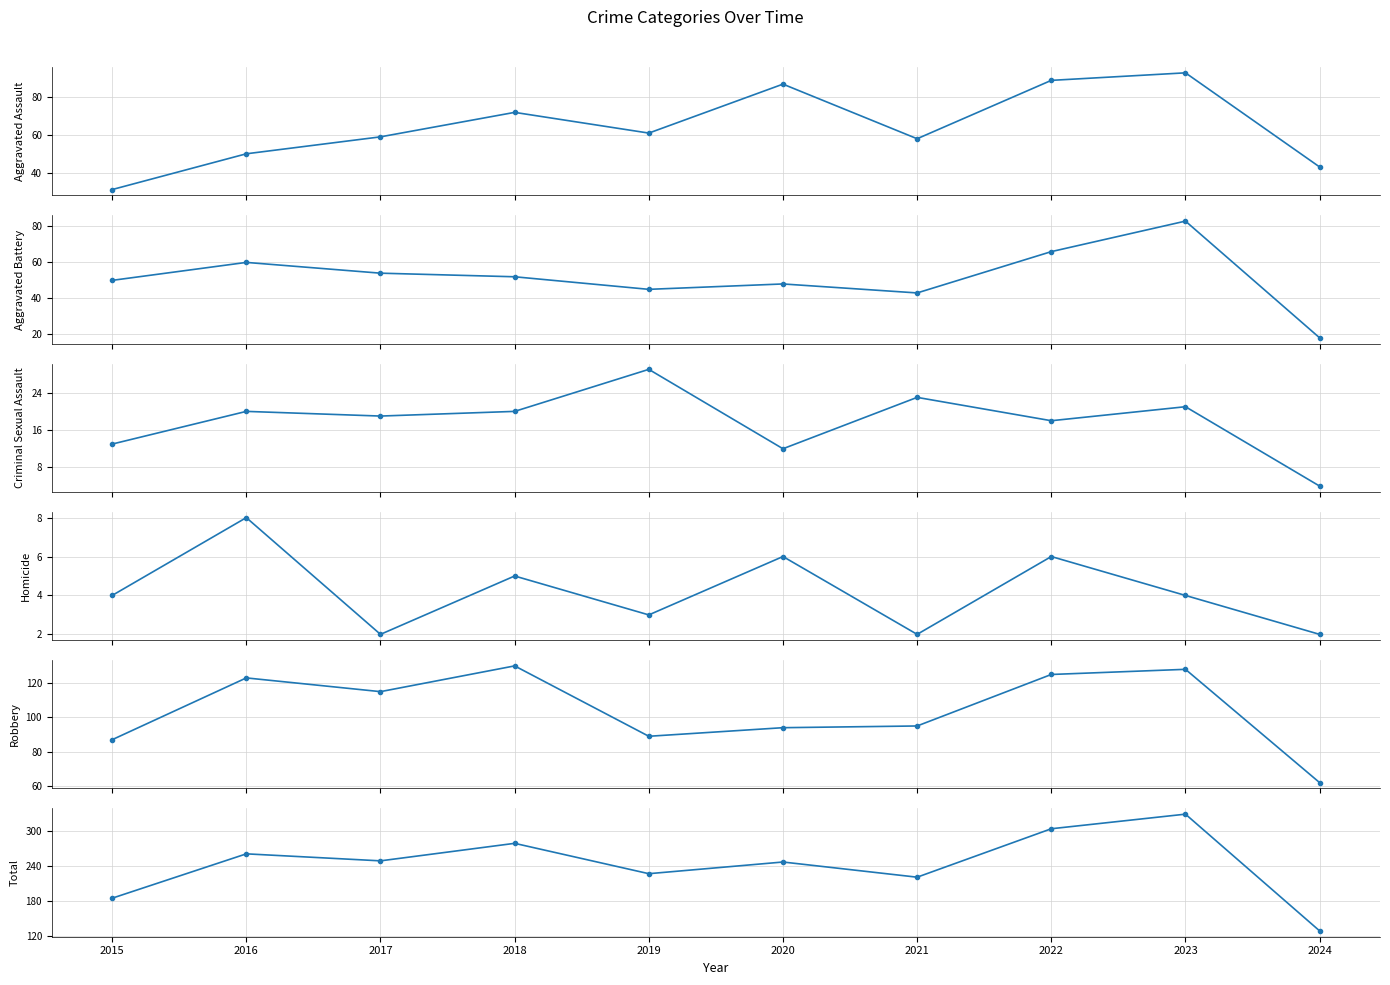

What is the approximate value of Homicide at 2018?

5